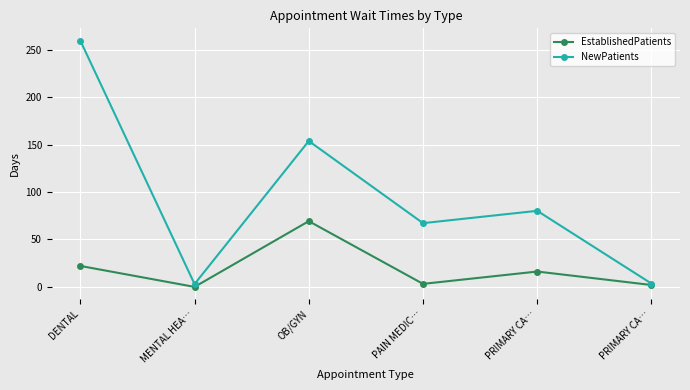

True or false: EstablishedPatients and NewPatients cross at least once.

False